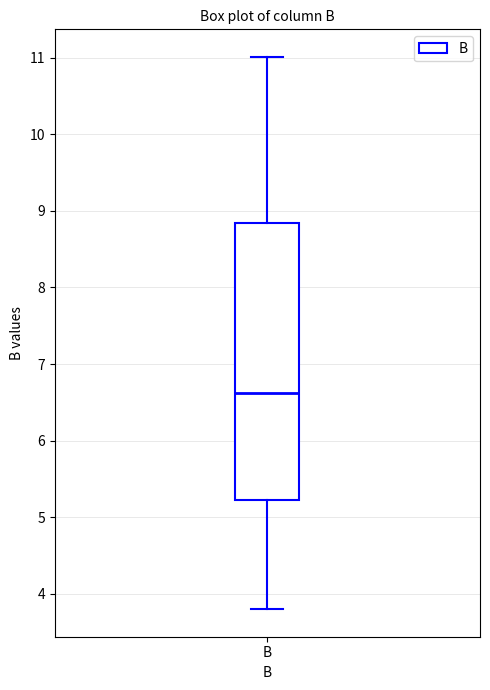

Read this box plot against the y-axis: the position of the median line, the range covered by the box, and the ends of both whiskers. The values are not printed on the chart, so give them approximately, as read against the axis.

median 6.6, box 5.2 to 8.8, whiskers 3.8 to 11.0